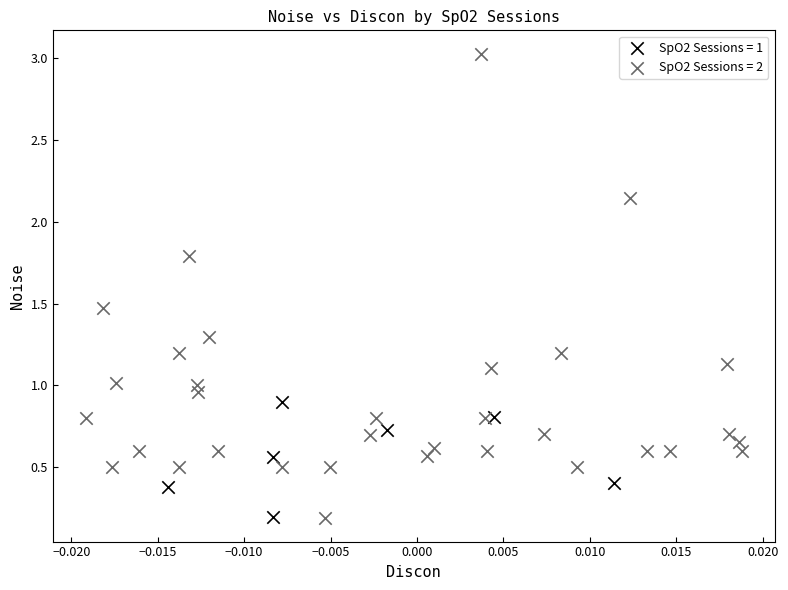

What are all the series names shown in the legend?

SpO2 Sessions = 1, SpO2 Sessions = 2